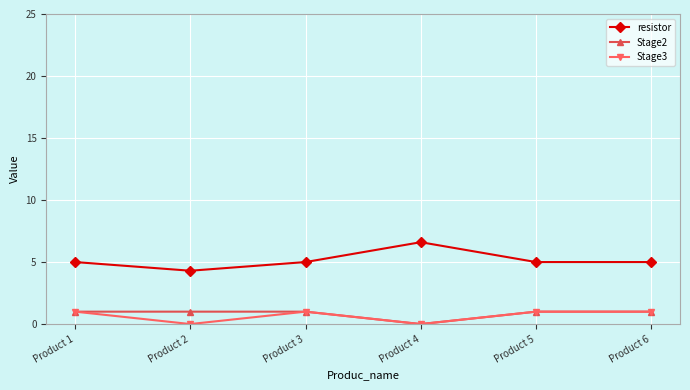

True or false: resistor and Stage3 cross at least once.

False